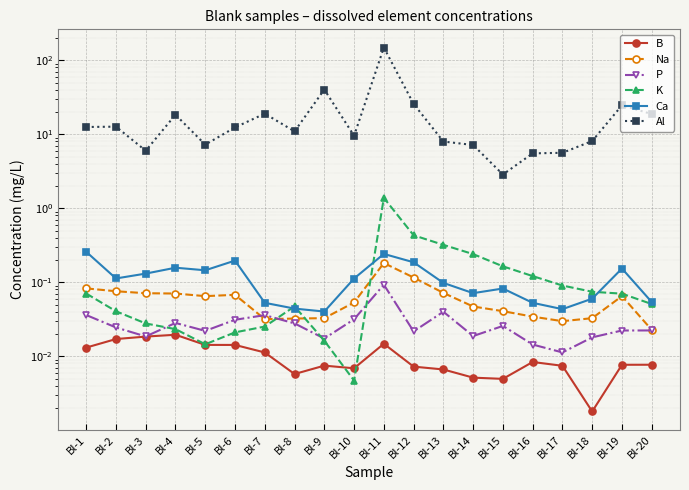

Between which two adjacent categories do P and K first intersect?

Bl-3 and Bl-4